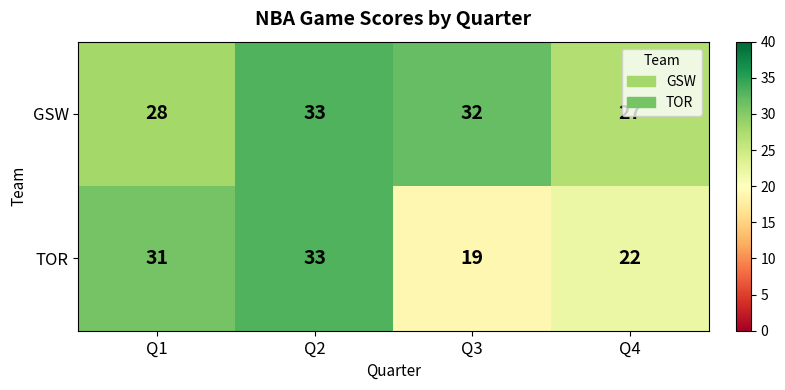

At which category is the sum across all series the highest?

Q2